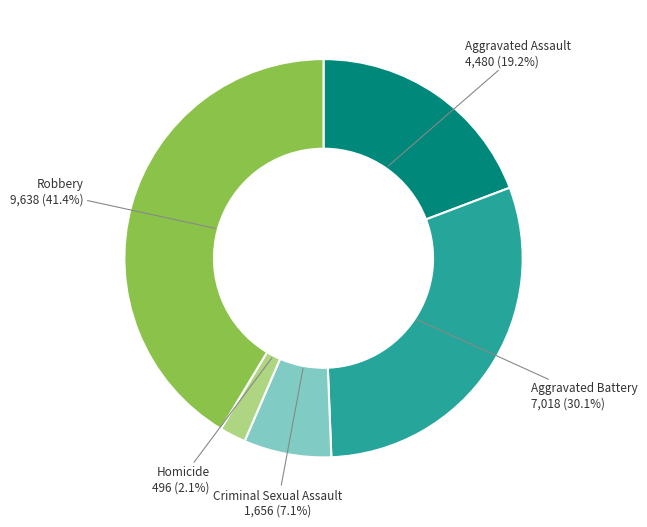

Is the sum of Robbery and Aggravated Battery greater than half?

Yes